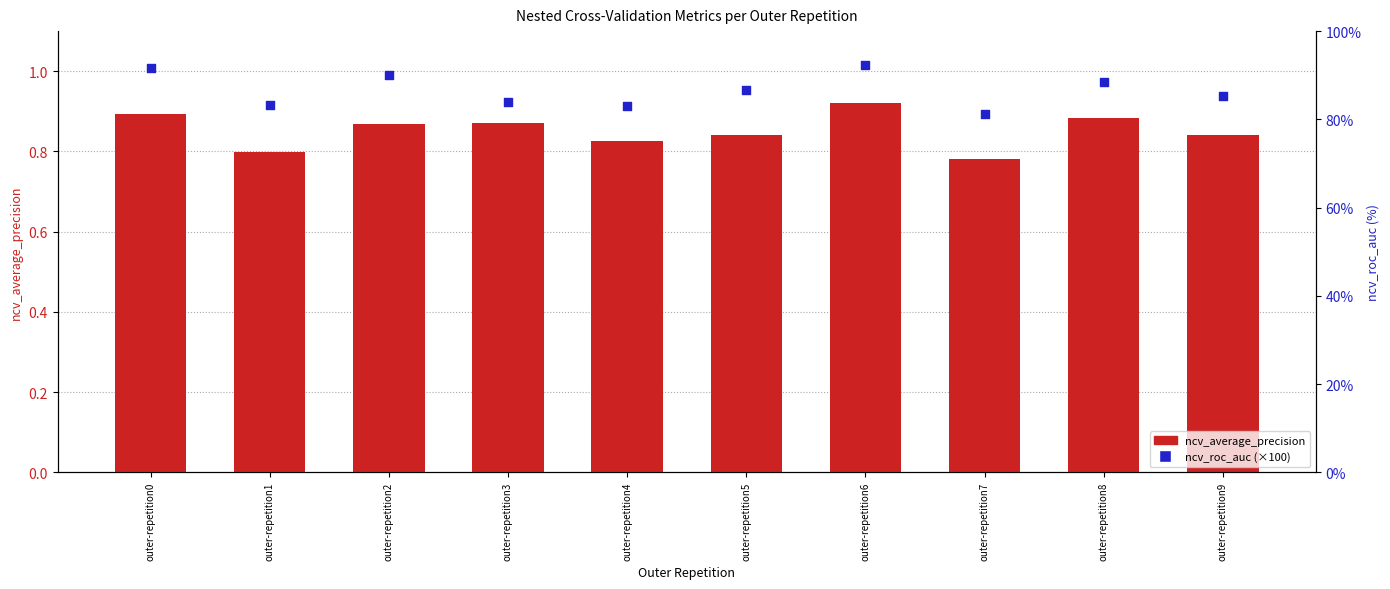

What is the total value across all series at outer-repetition1?

84.1